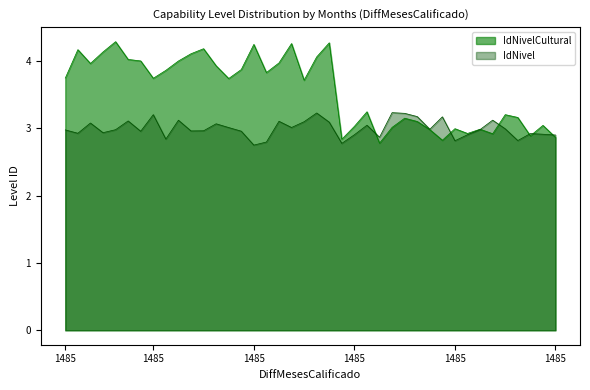

Rank the series at 1485 from highest to lowest value.

IdNivelCultural, IdNivel